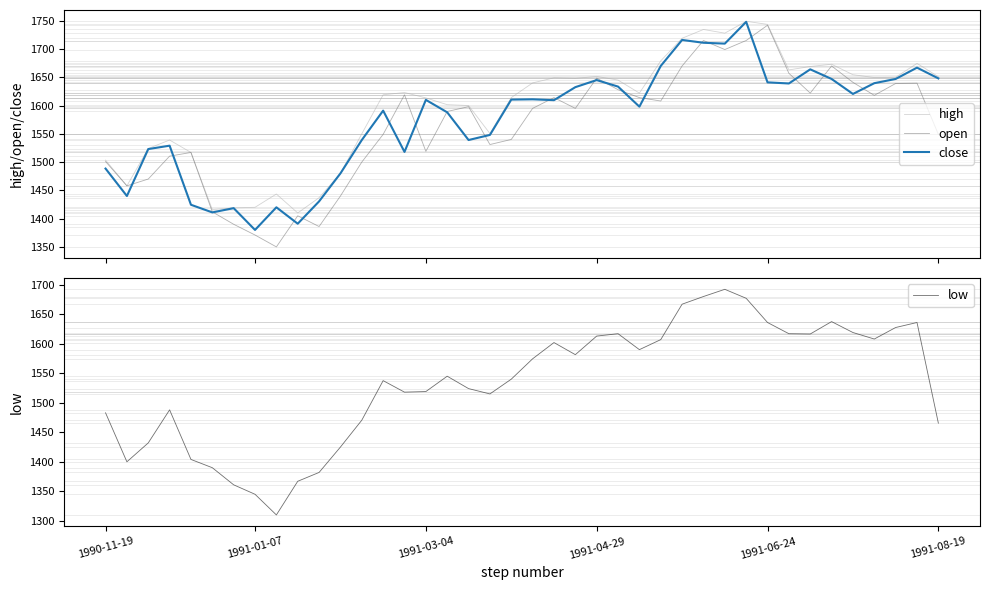

What is the average value of the open series?

1563.4